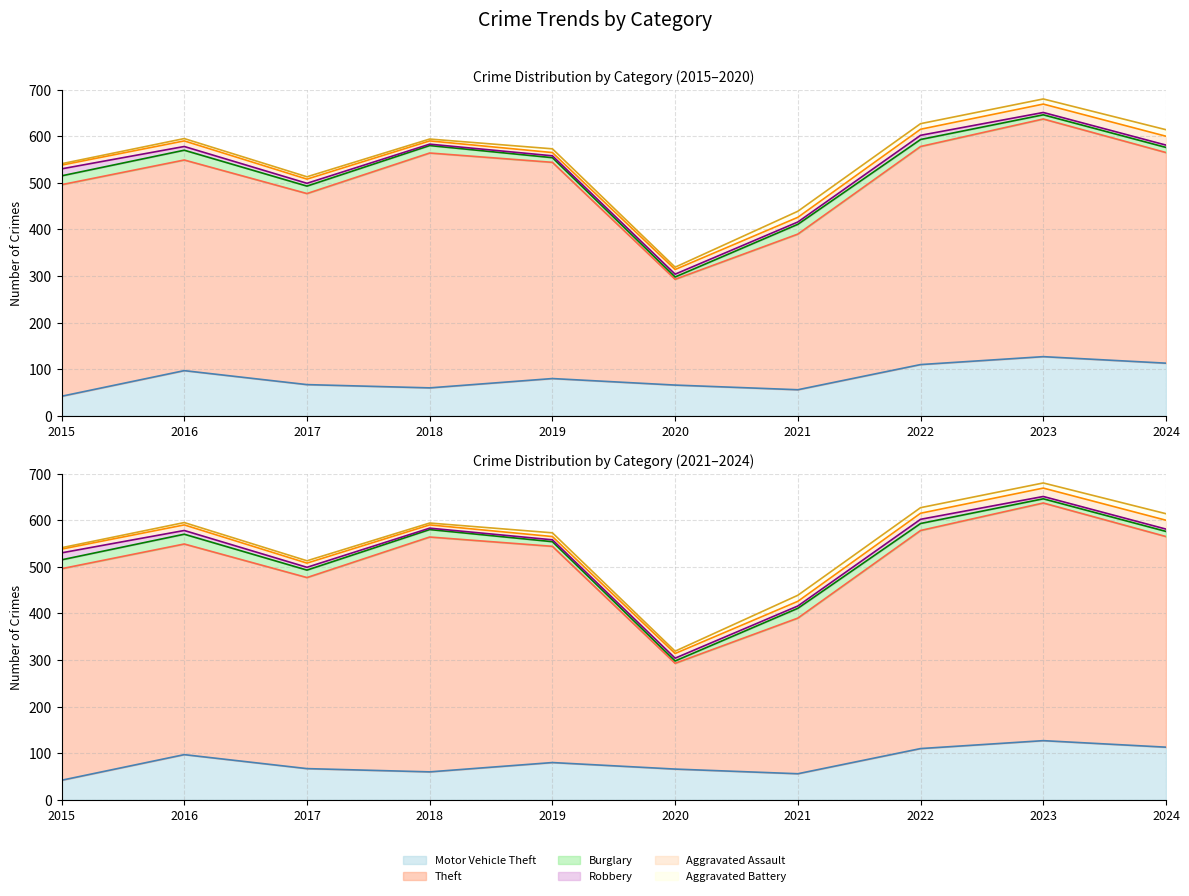

What is the spread (max minus min) of values at 2020?

222